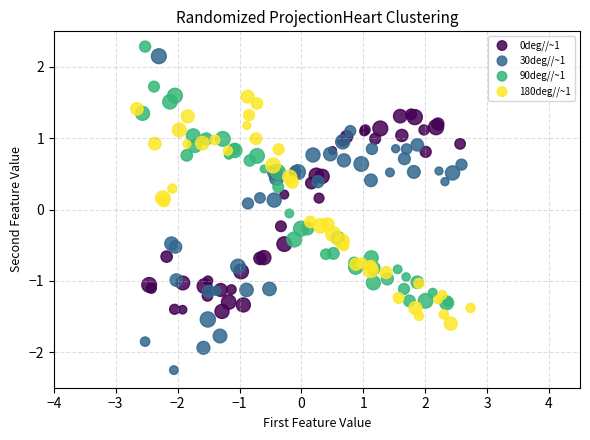

What are all the series names shown in the legend?

0deg//~1, 30deg//~1, 90deg//~1, 180deg//~1